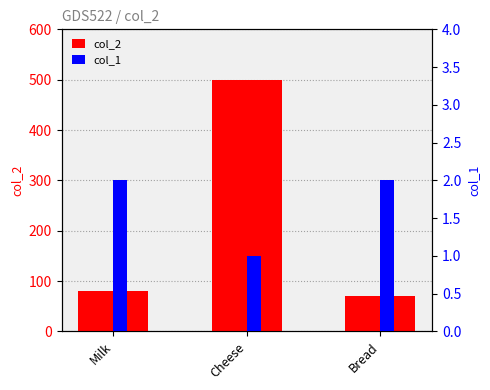

Does the chart contain any negative values?

No